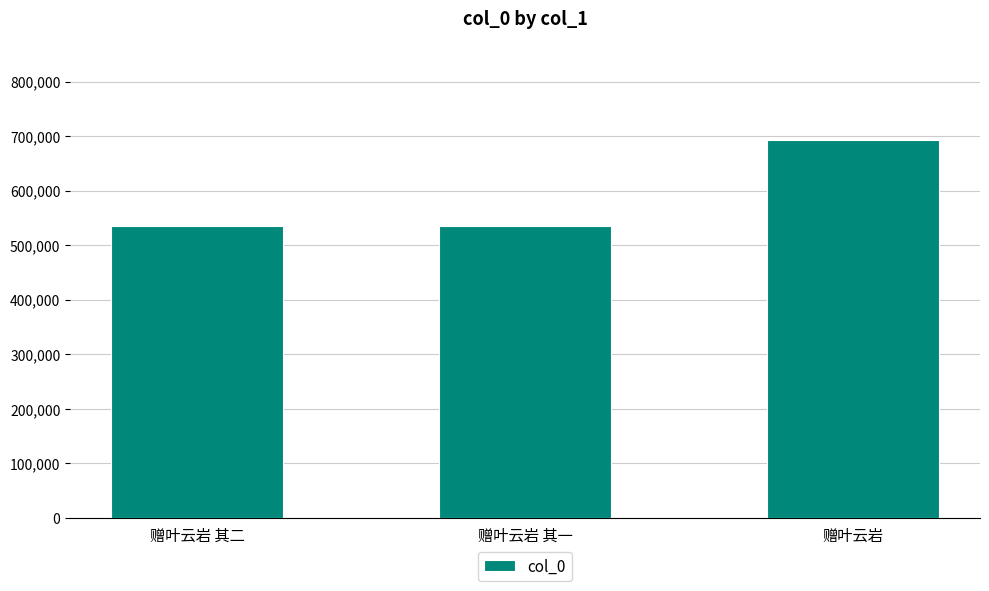

What is the label of the 1st bar from the right?

赠叶云岩